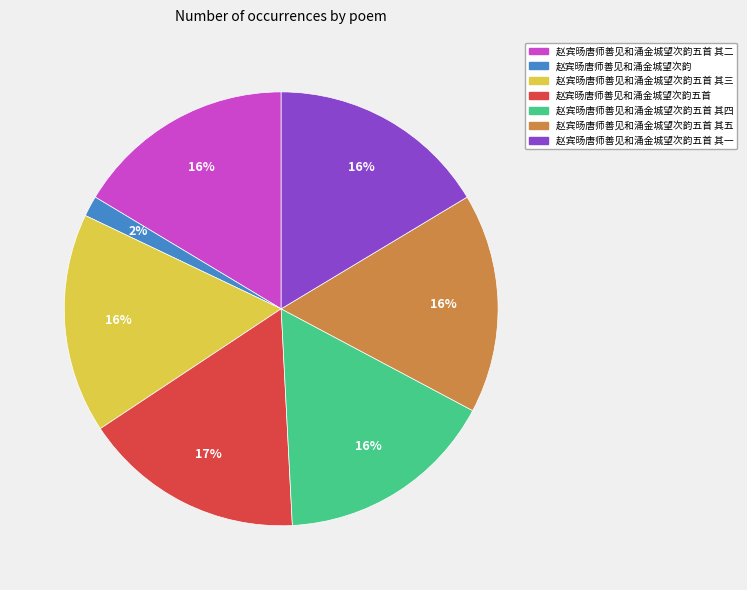

How many slices are in this pie chart?

7